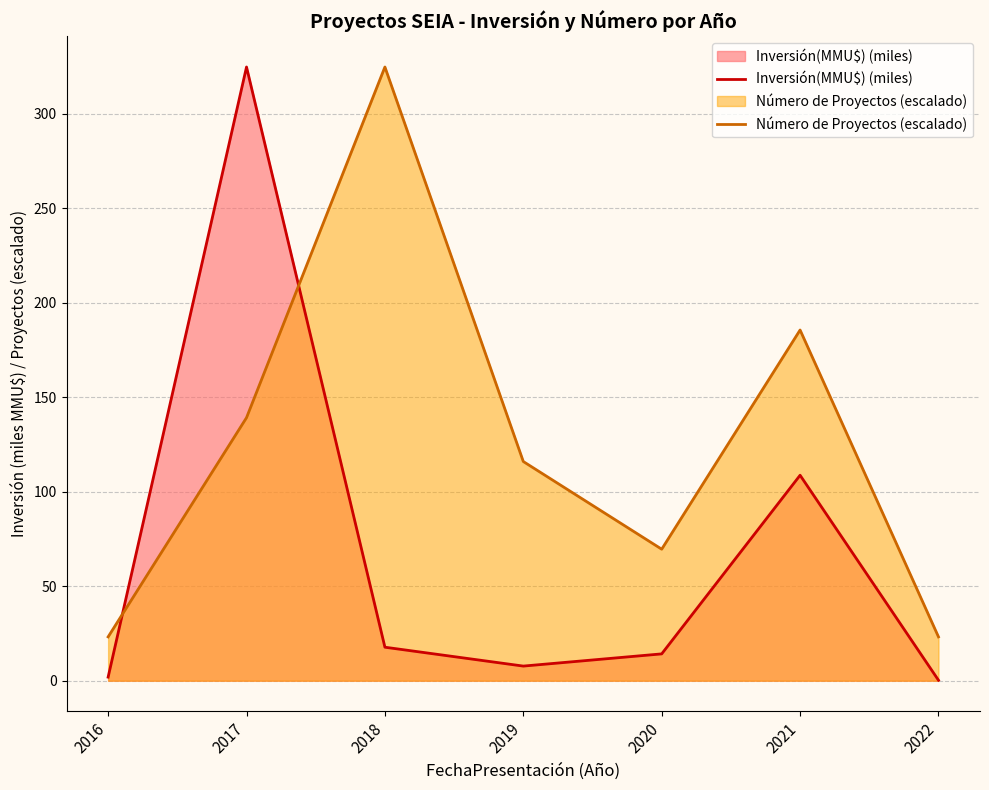

What is the difference between the second highest and second lowest values in the Inversión(MMU$) (miles) series?

106.9